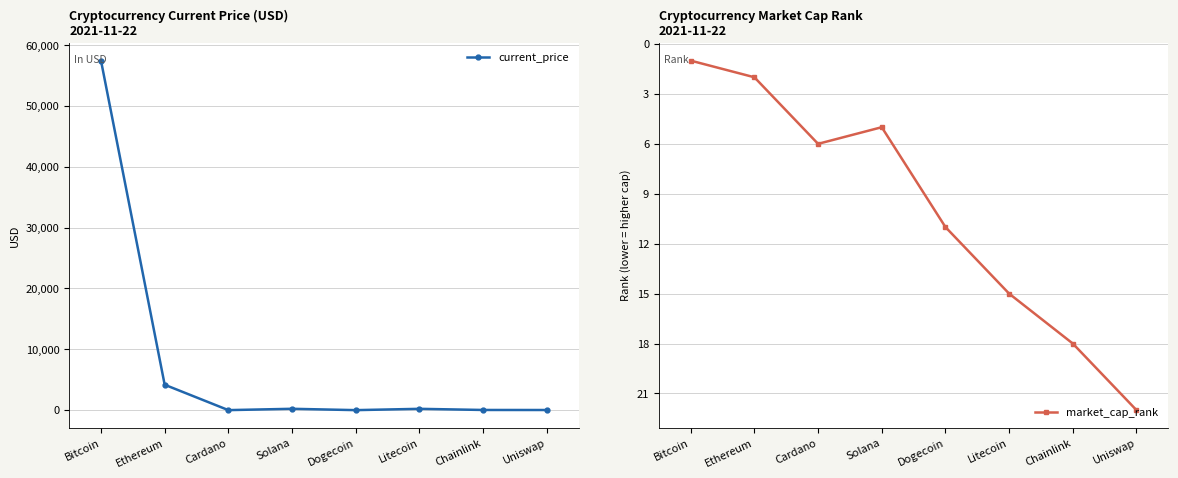

Reading left to right, extract all data points from this chart.

current_price: 57464.0	4175.9	1.8	220.6	0.2	215.0	27.5	20.9
market_cap_rank: 1.0	2.0	6.0	5.0	11.0	15.0	18.0	22.0